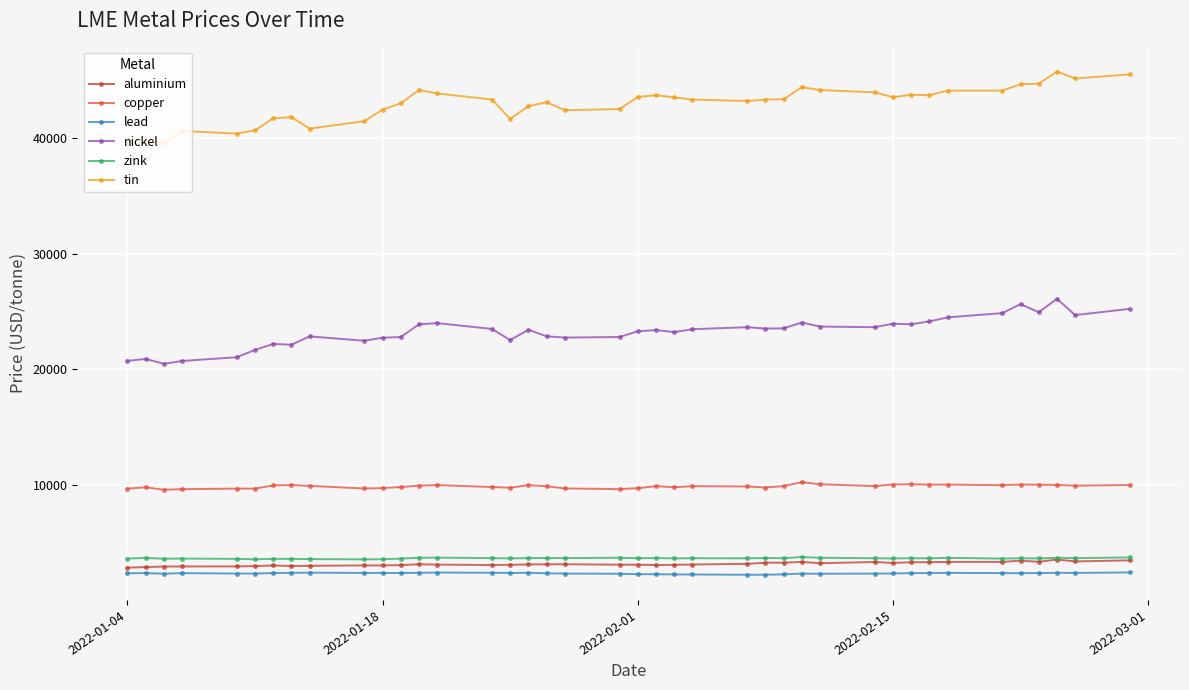

True or false: copper and lead intersect in this chart.

False